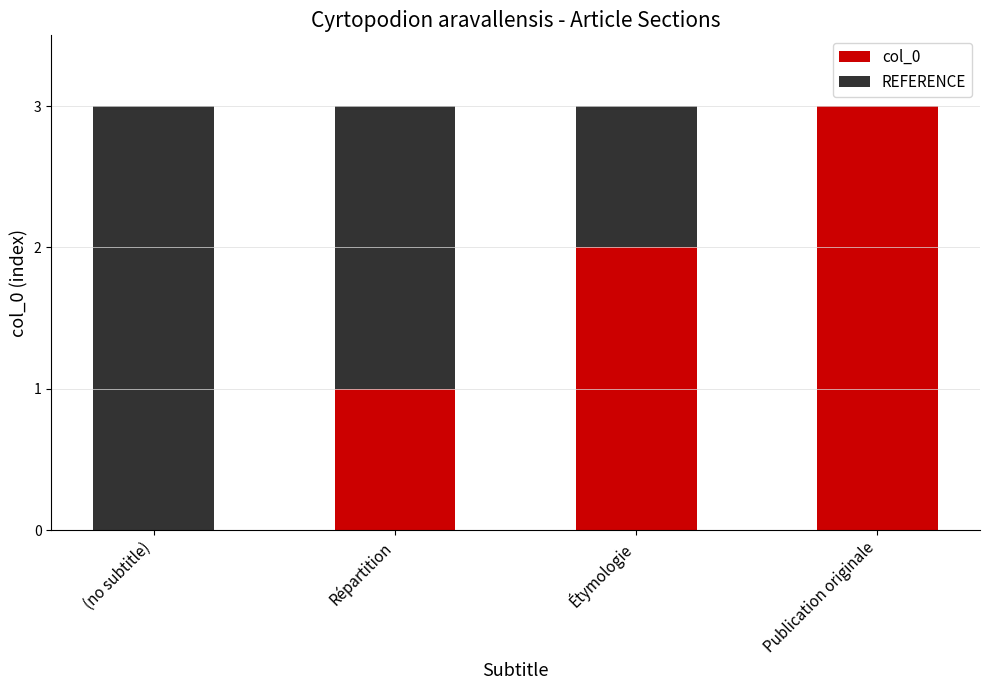

Reading left to right, list the values for the col_0 series.

(no subtitle)=0	Répartition=1	Étymologie=2	Publication originale=3